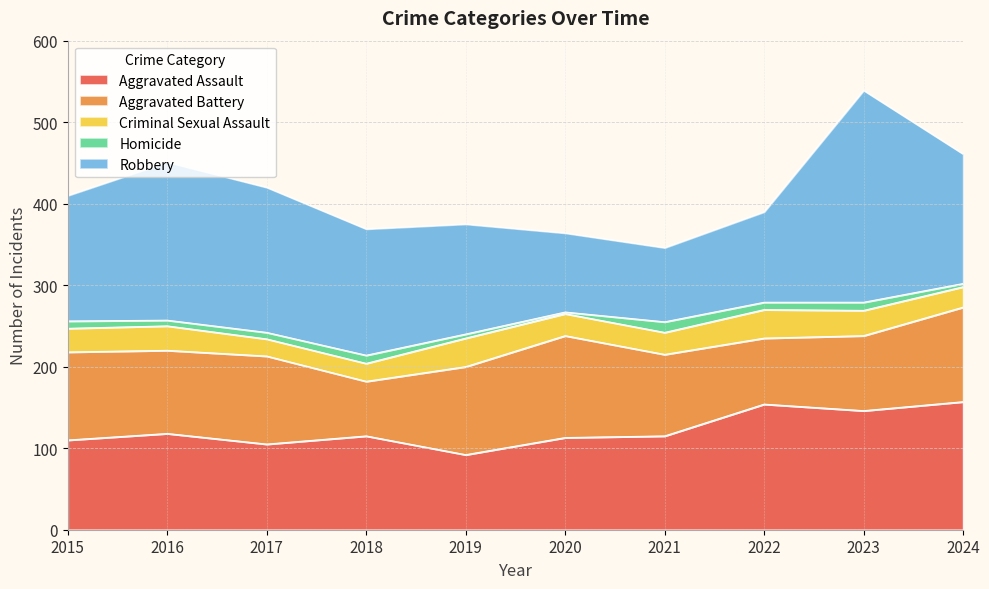

What is the sum of the Aggravated Battery values at 2020 and 2016?

227